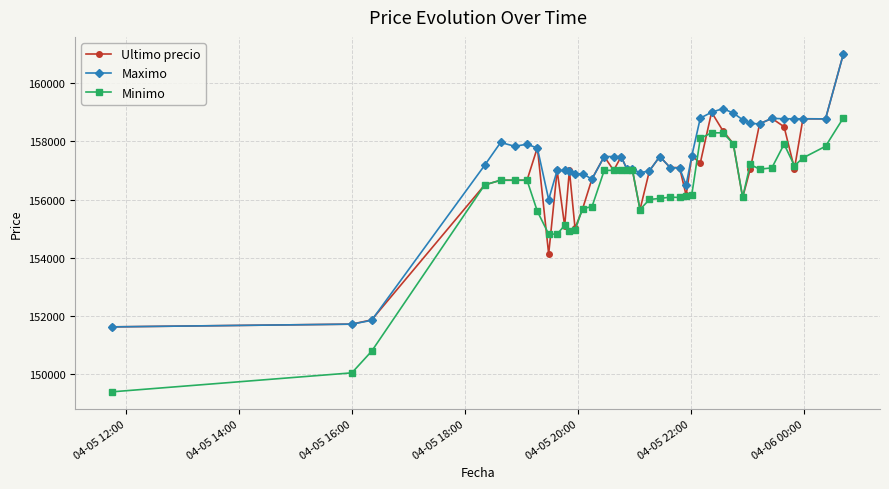

Rank the series by their average value, from highest to lowest.

Maximo, Ultimo precio, Minimo